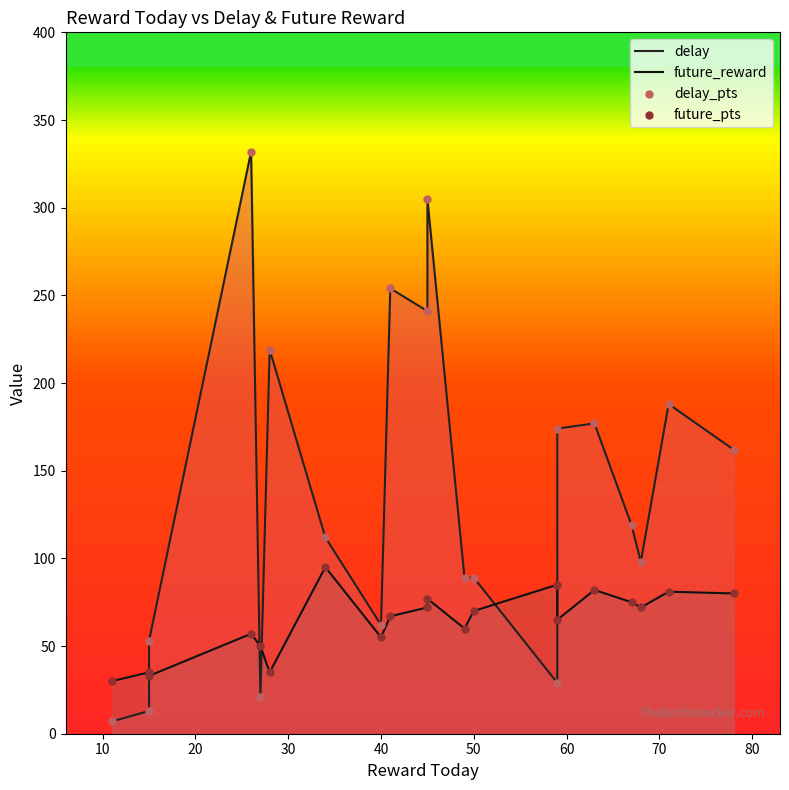

What are all the series names shown in the legend?

delay, future_reward, delay_pts, future_pts